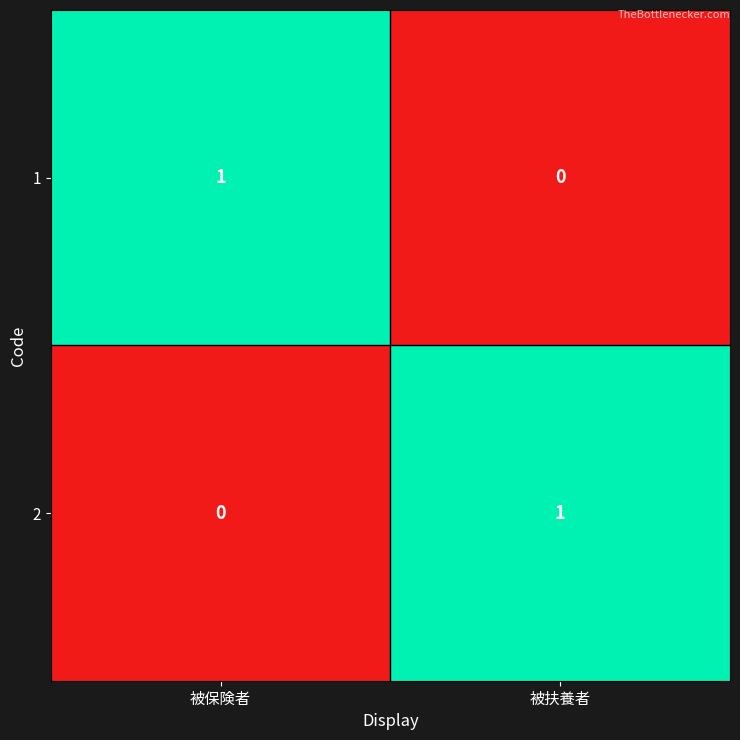

How many distinct data groups are displayed?

2